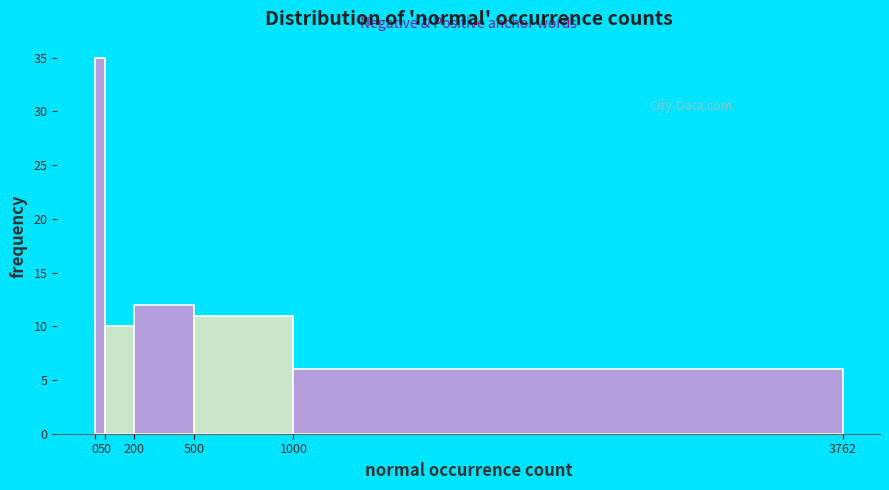

Reading left to right, list every bar in this chart as the range it spans on the x-axis followed by its height. The values are not printed on the chart, so give them approximately, as read against the axis.

0 to 50: 35
50 to 200: 10
200 to 500: 12
500 to 1000: 11
1000 to 3762: 6